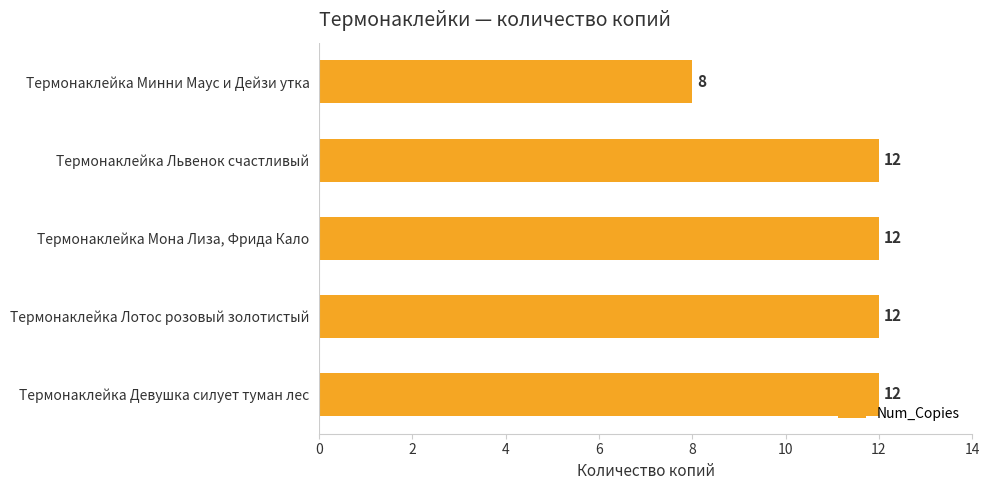

What is the smallest value displayed?

8